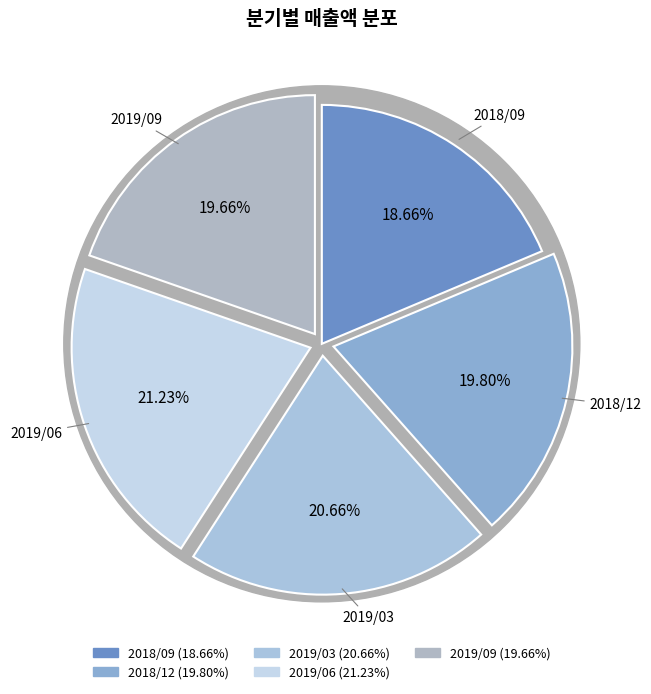

To the nearest percent, what is the combined percentage of 2019/06 and 2018/09?

40%